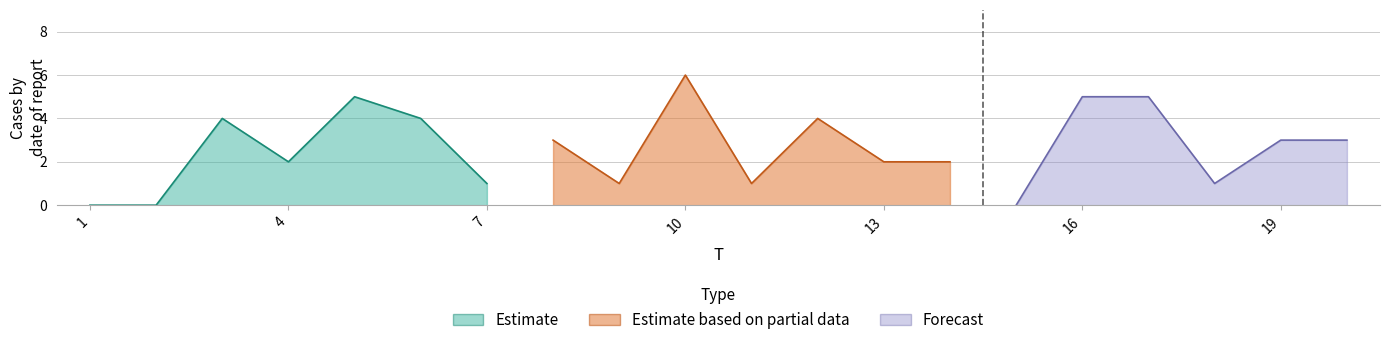

Read the value at 20.

3